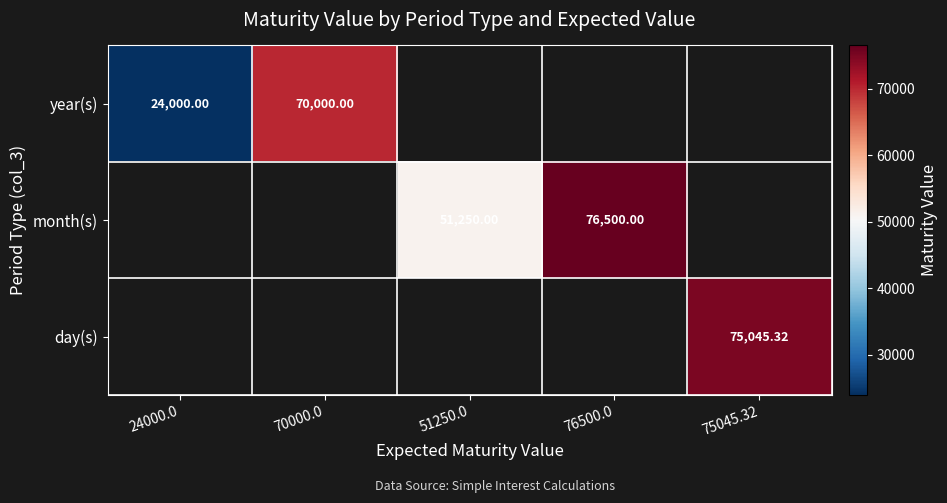

Which category has the lowest value across all series?

24000.0